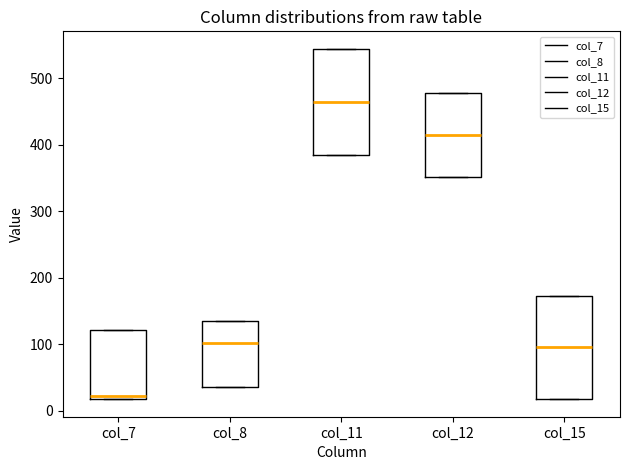

Reading left to right, read every box against the y-axis: the position of its median line, the range the box covers, and the ends of its whiskers. The values are not printed on the chart, so give them approximately, as read against the axis.

col_7: median 20 (just above the box's lower edge), box 20 to 120, whiskers 20 to 120
col_8: median 100, box 40 to 130, whiskers 40 to 130
col_11: median 460, box 380 to 540, whiskers 380 to 540
col_12: median 410, box 350 to 480, whiskers 350 to 480
col_15: median 100, box 20 to 170, whiskers 20 to 170